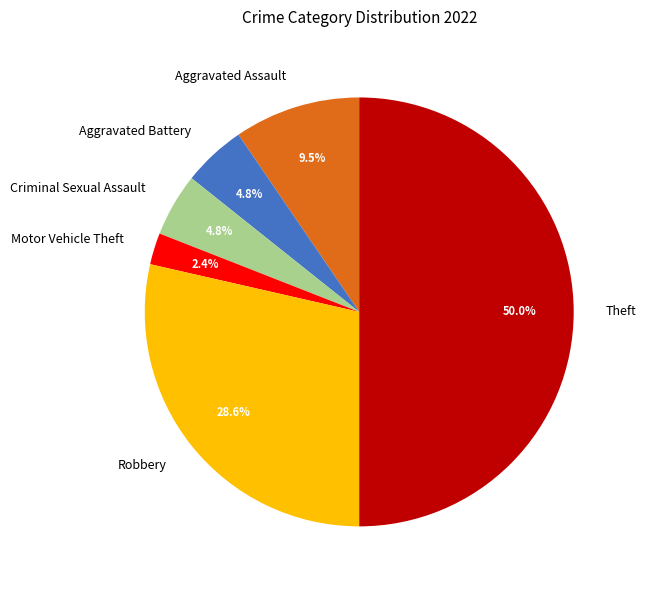

Is it true that Motor Vehicle Theft is 2% of the pie?

True